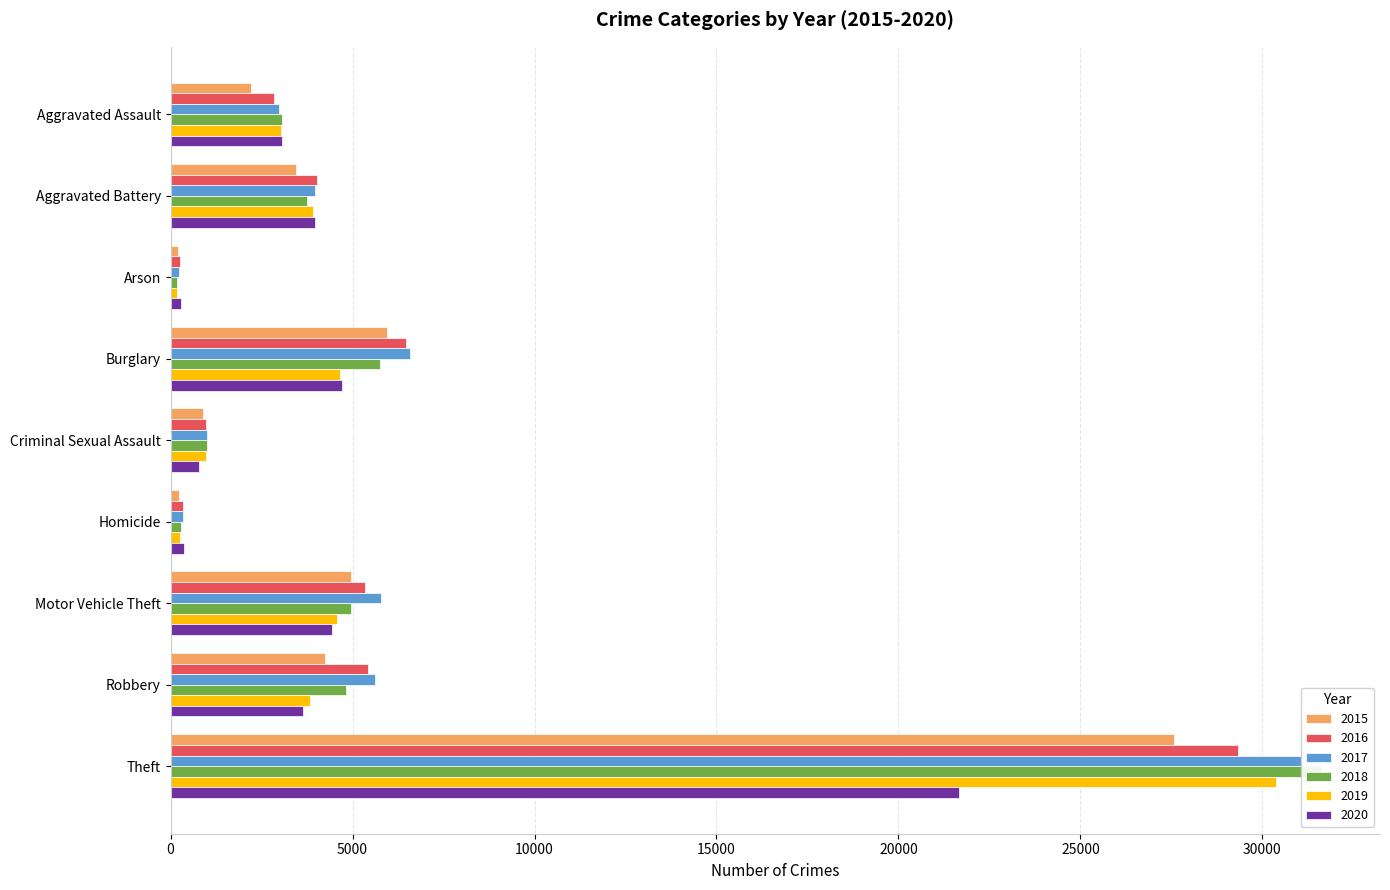

How many groups of bars are there?

9